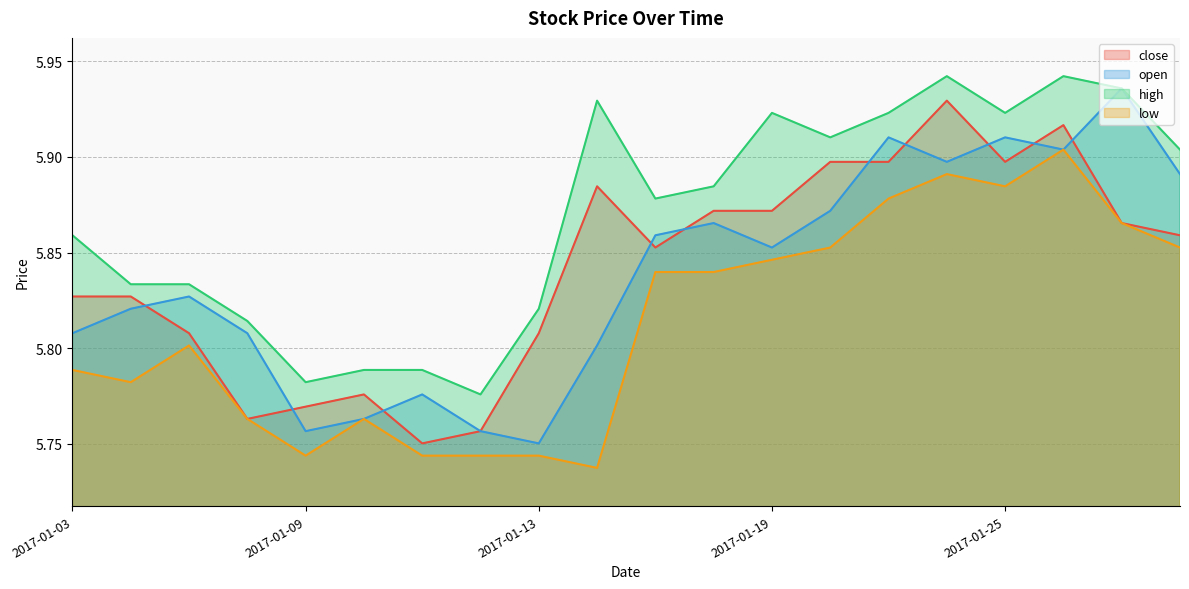

What is the minimum value for open?

5.8